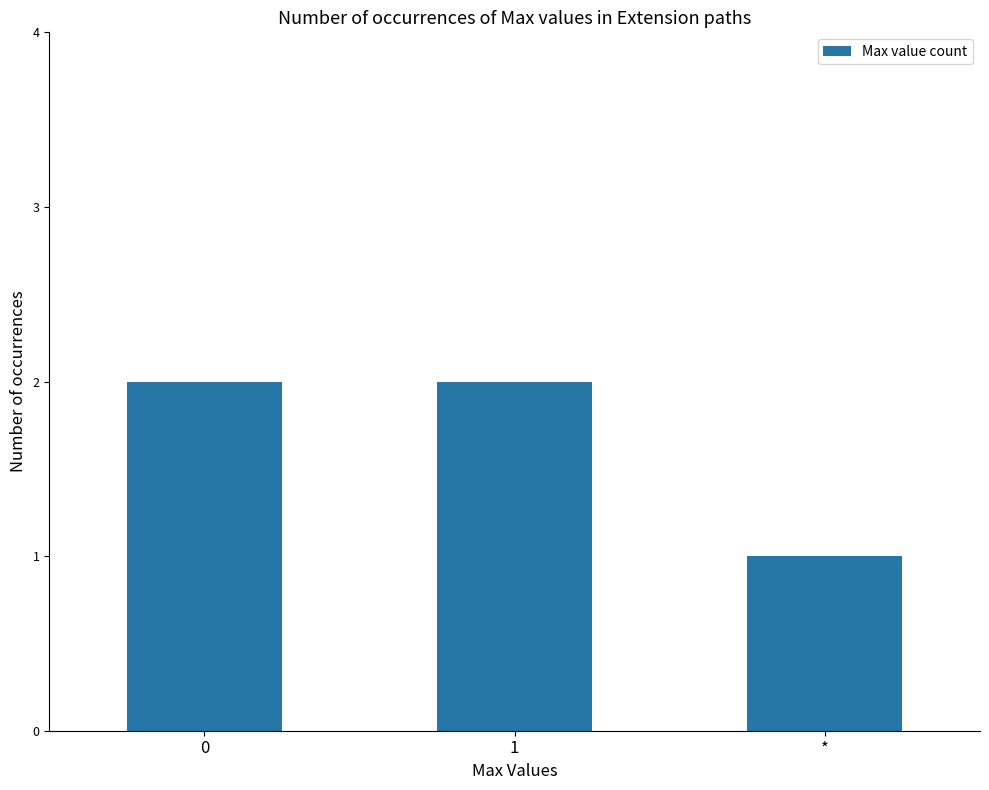

Reading left to right, what are all the values shown in this chart?

0=2	1=2	*=1